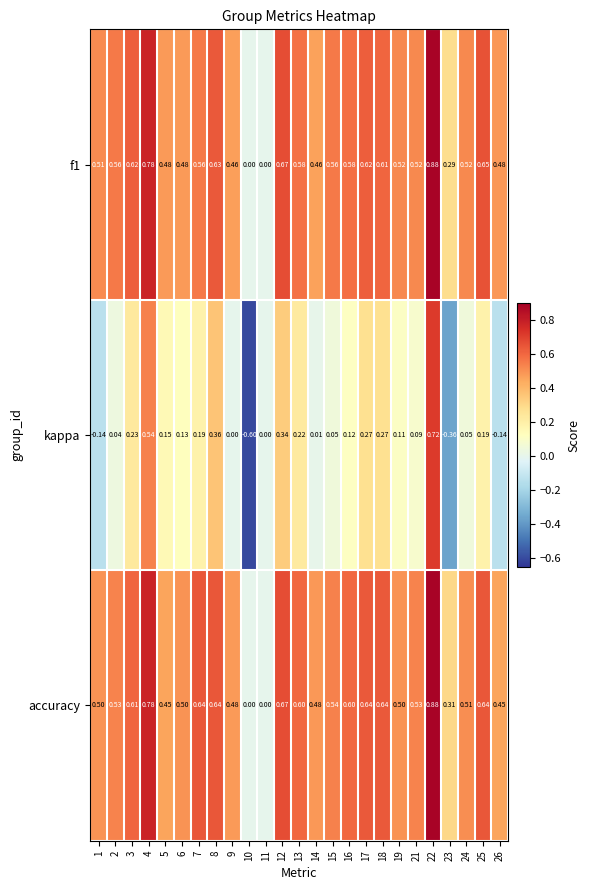

What is the spread (max minus min) of values at 24?

0.5